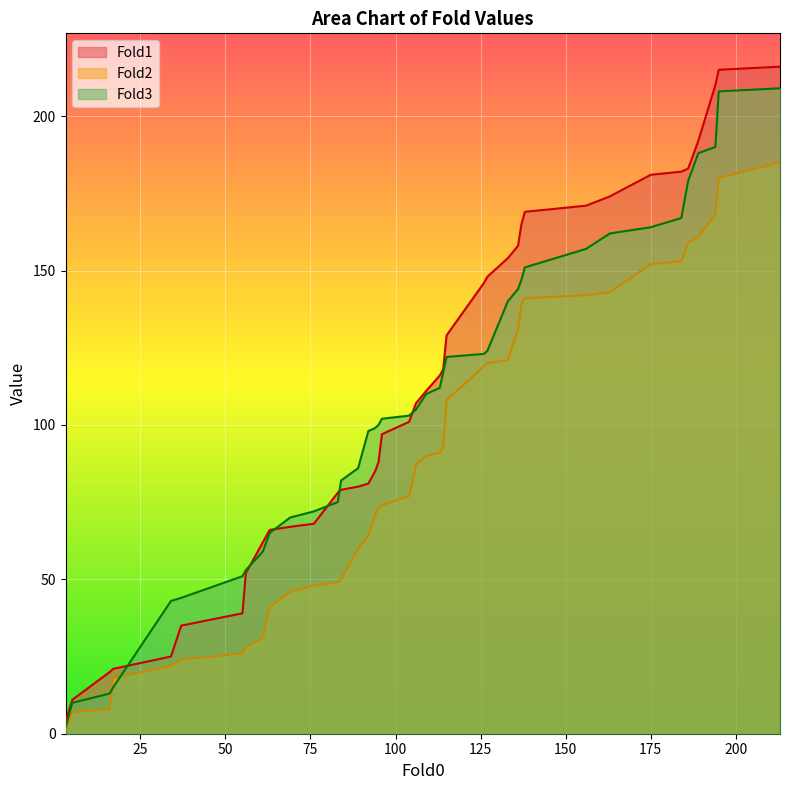

True or false: Fold1 and Fold2 cross at least once.

False